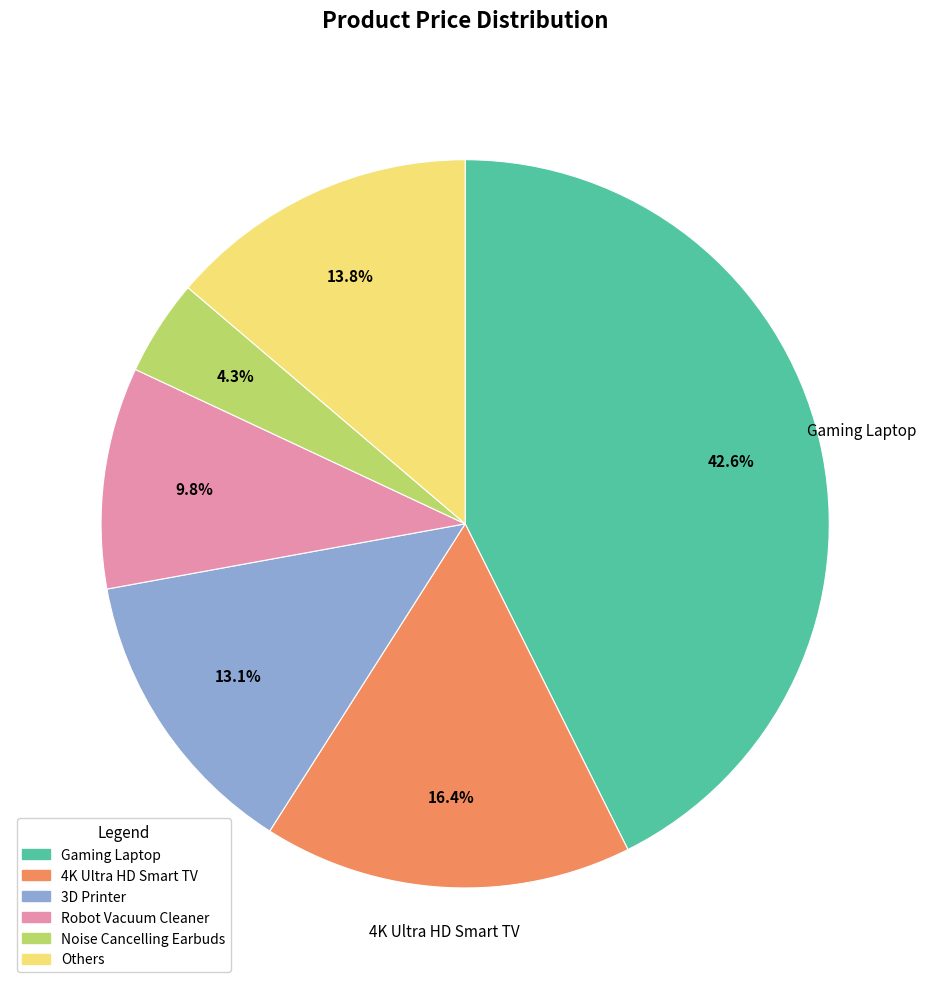

How many segments does this pie chart have?

6